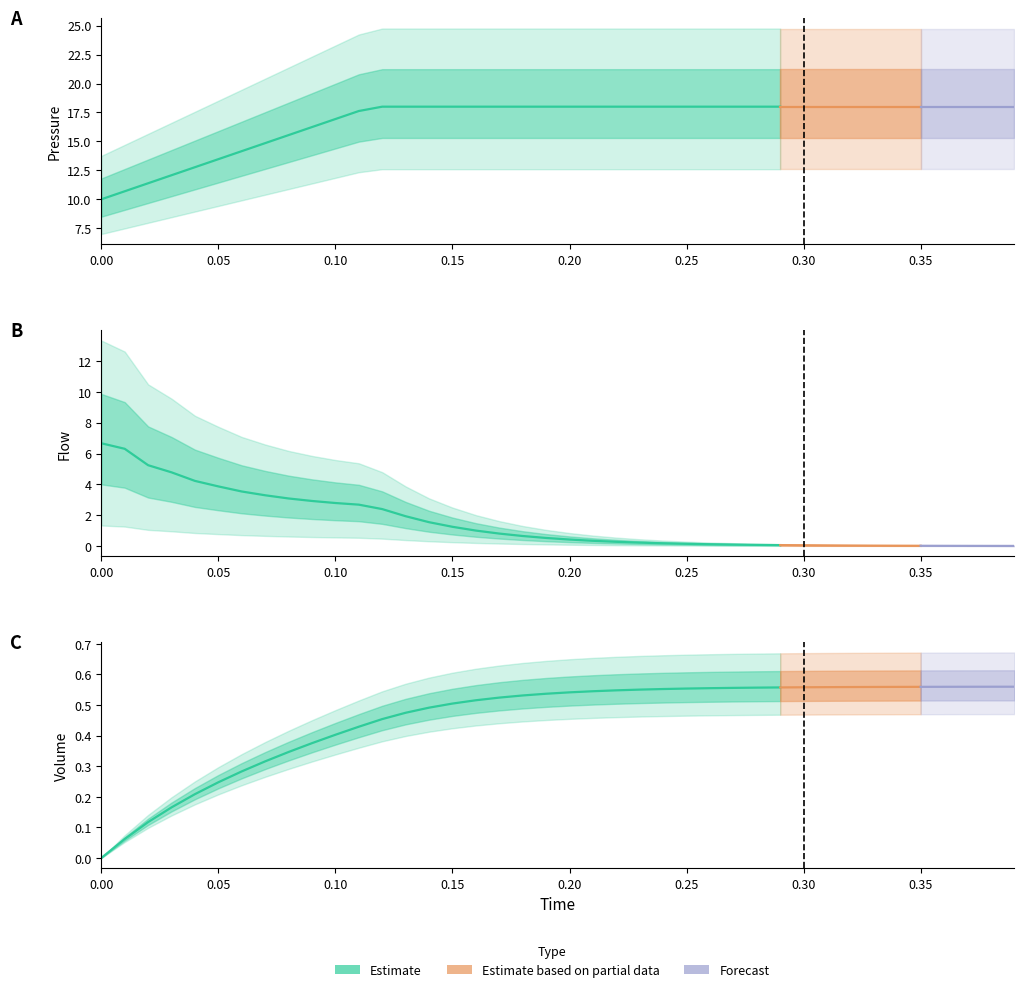

Count the volume values in the range 0 to 1.

40